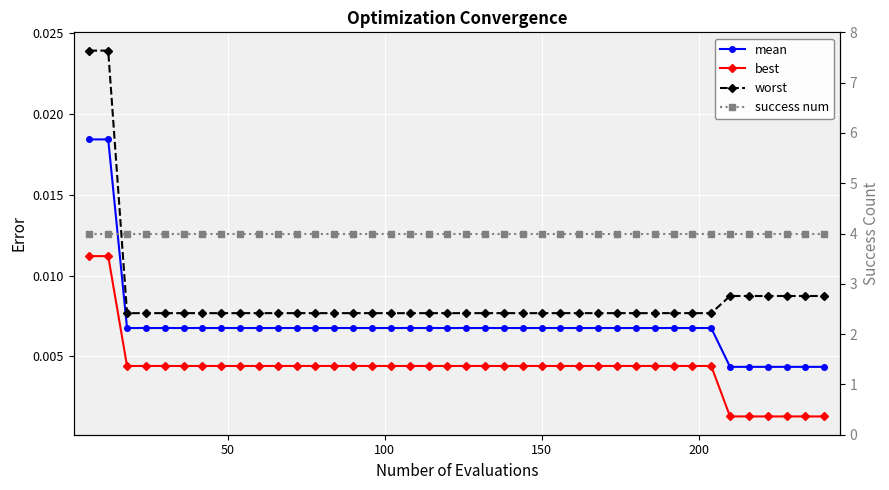

What is the value of the success num point at the 4th from the left?

4.0